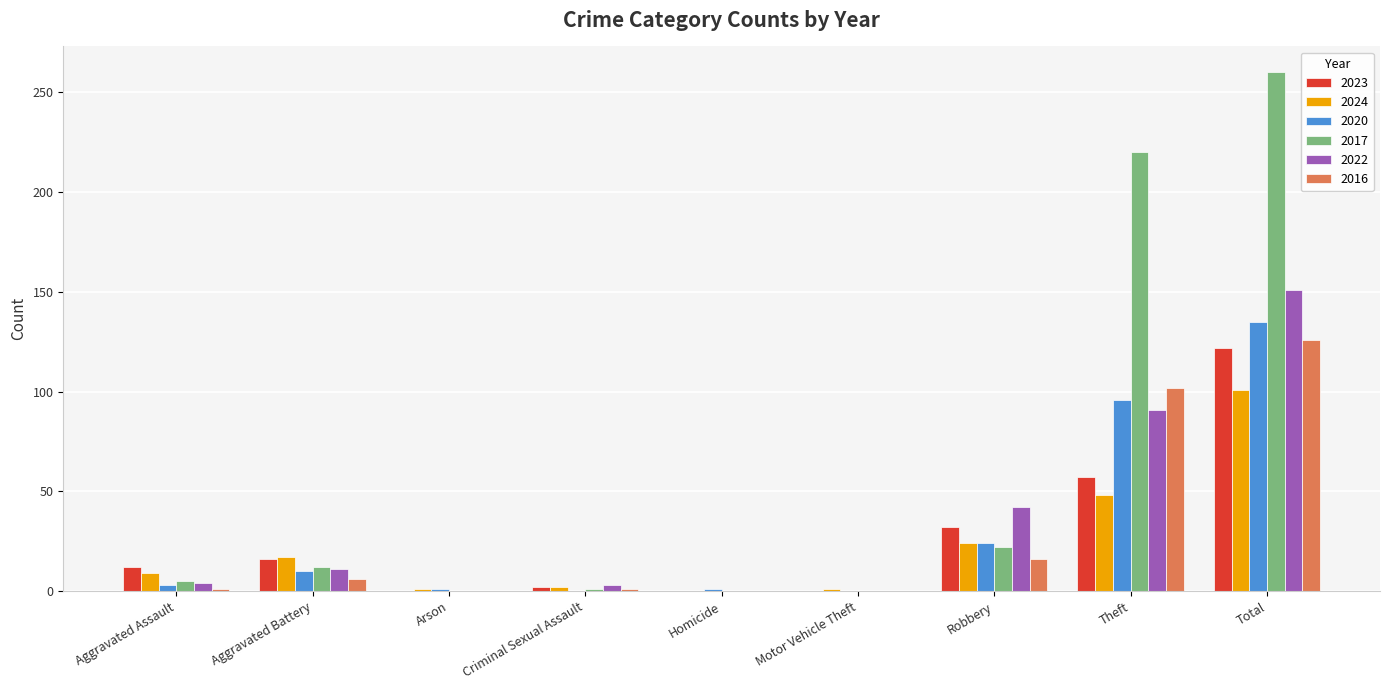

What is the highest value of the 2024 series?

101